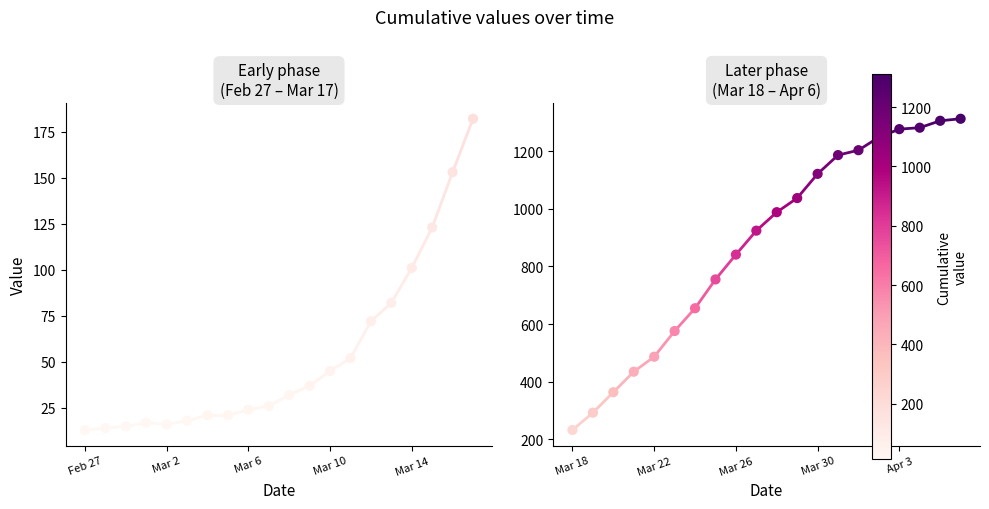

Which has a higher value, Feb 27 or Mar 2?

Mar 2